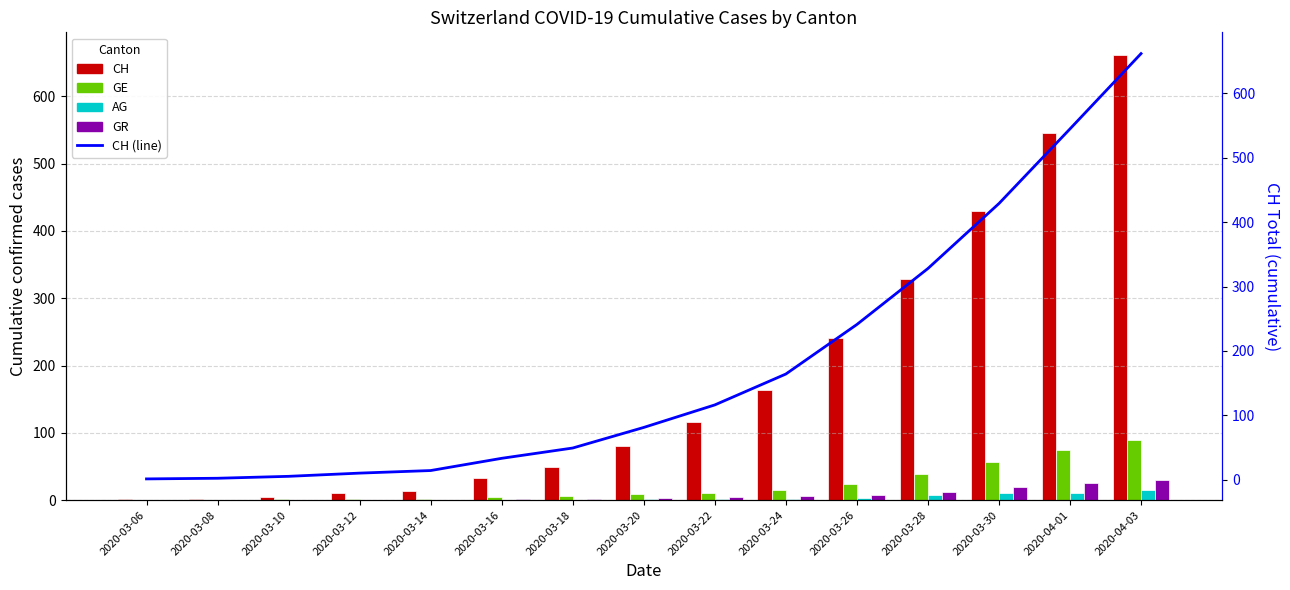

Is the value of CH (line) at 2020-03-20 greater than the value of CH at 2020-03-20?

No